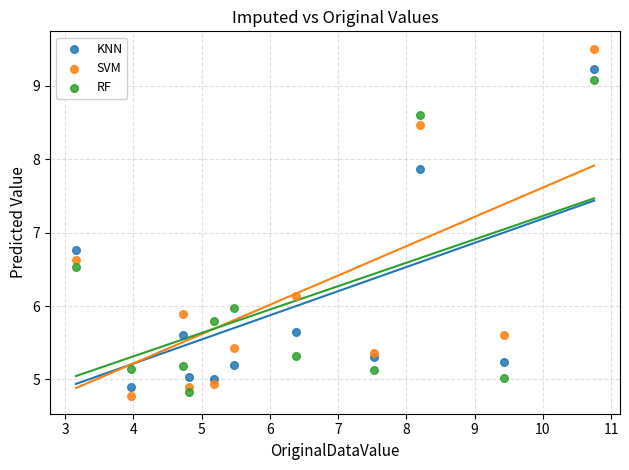

In the SVM series, what Y value is closest to 7?

6.6